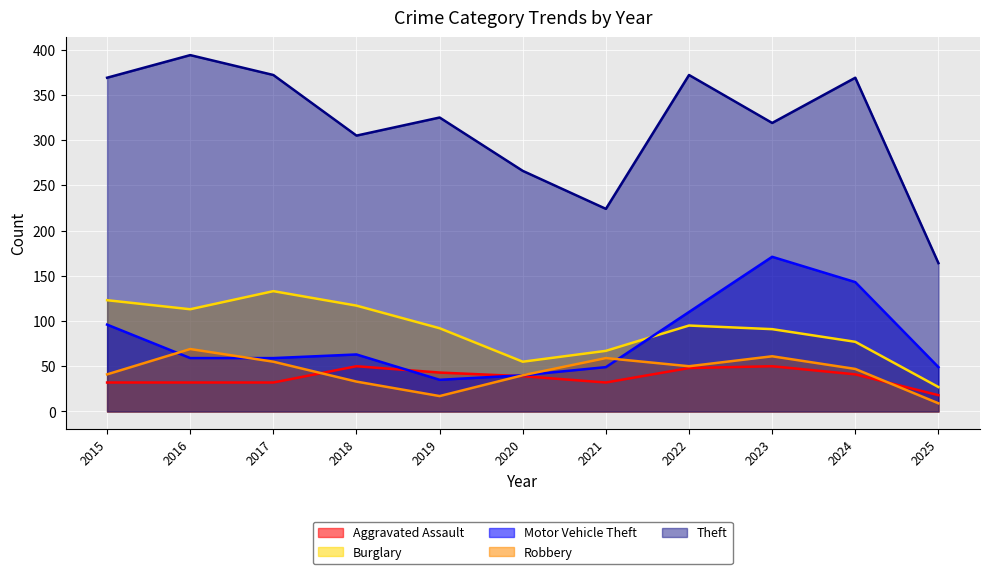

What is the value of the Robbery point at the 5th from the left?

17